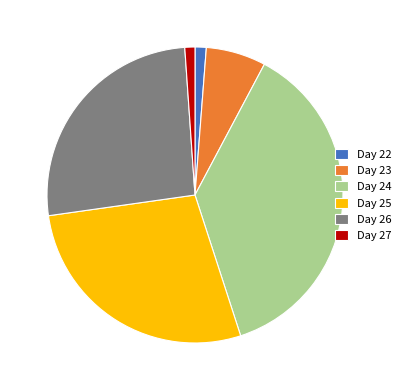

True or false: Day 22 accounts for 11% of the total.

False